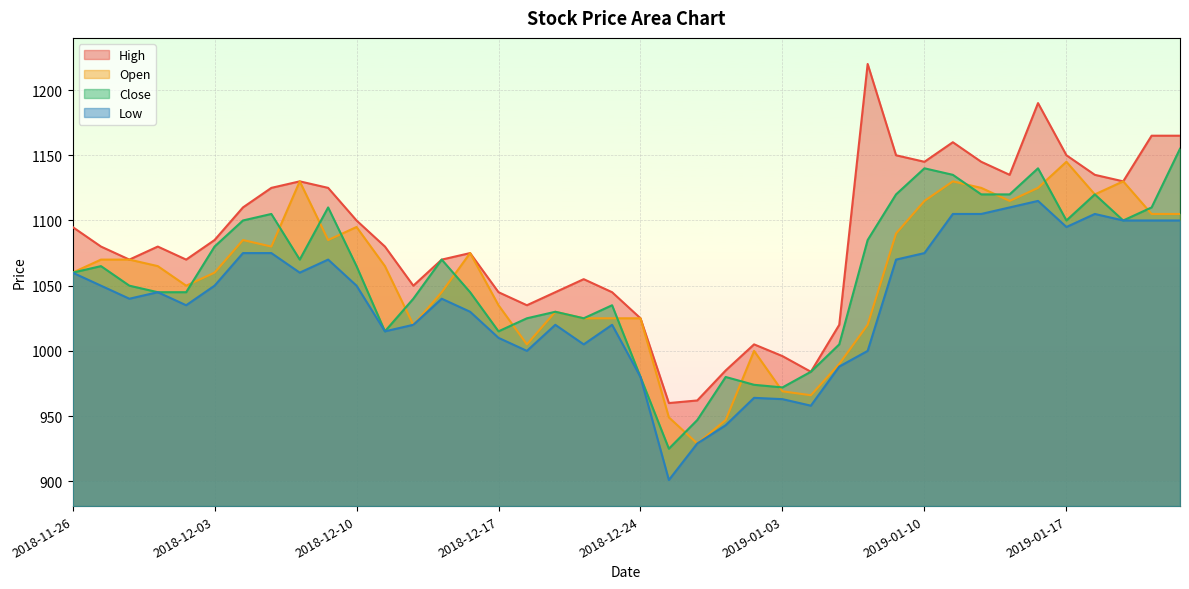

At which category is the sum across all series the highest?

2019-01-16